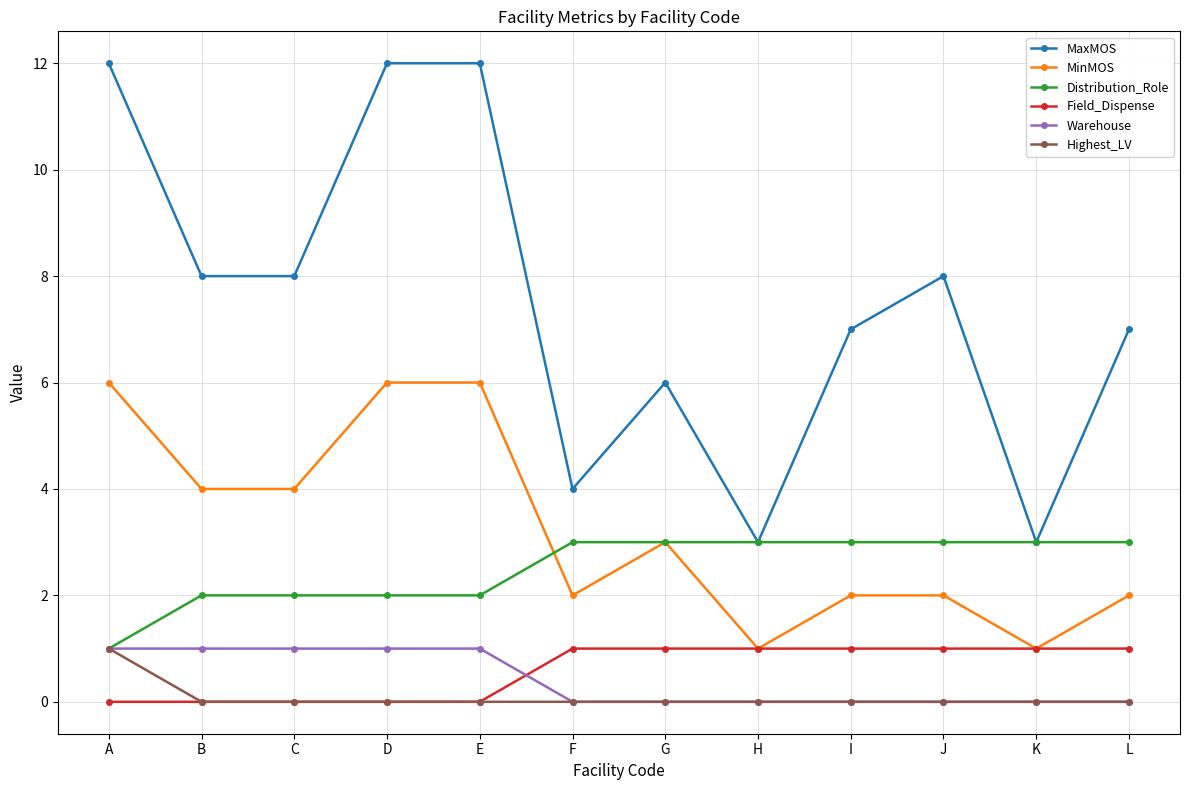

Count the Field_Dispense values in the range 0 to 1.

12